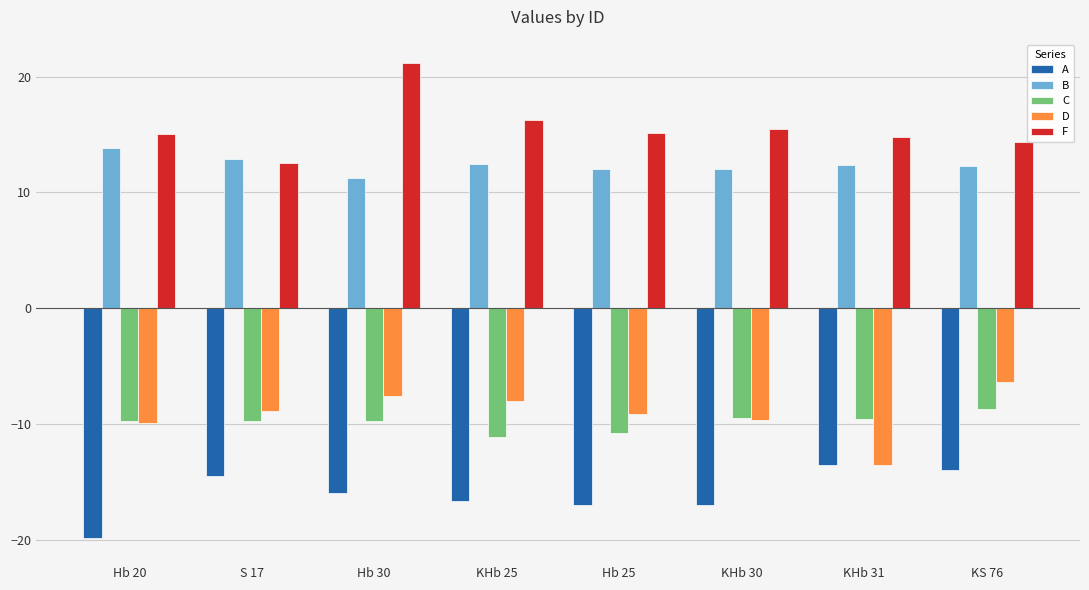

True or false: A has a value of -14.5 at S 17.

True